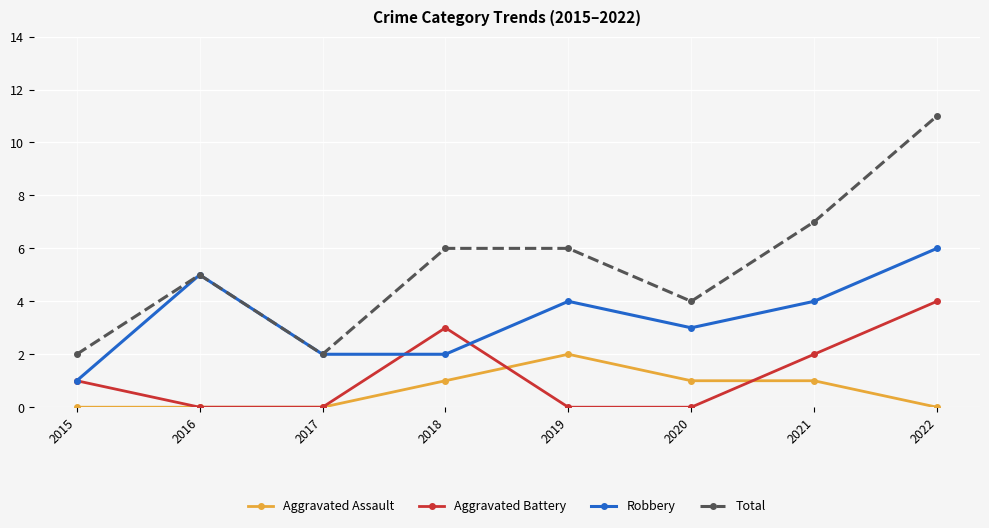

True or false: Total and Aggravated Assault intersect in this chart.

False